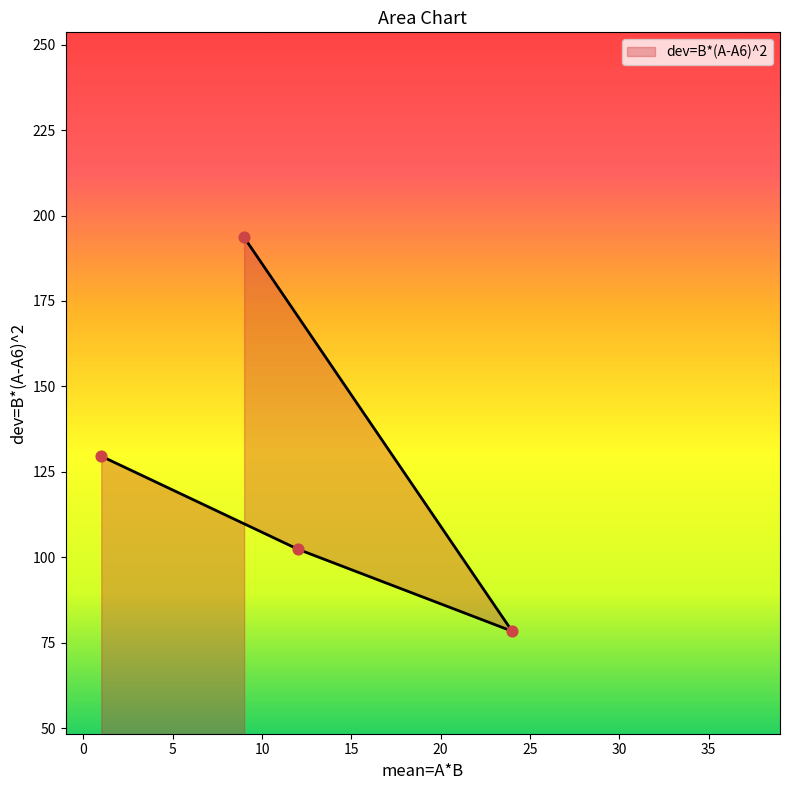

Between 12 and 1, which is larger?

1